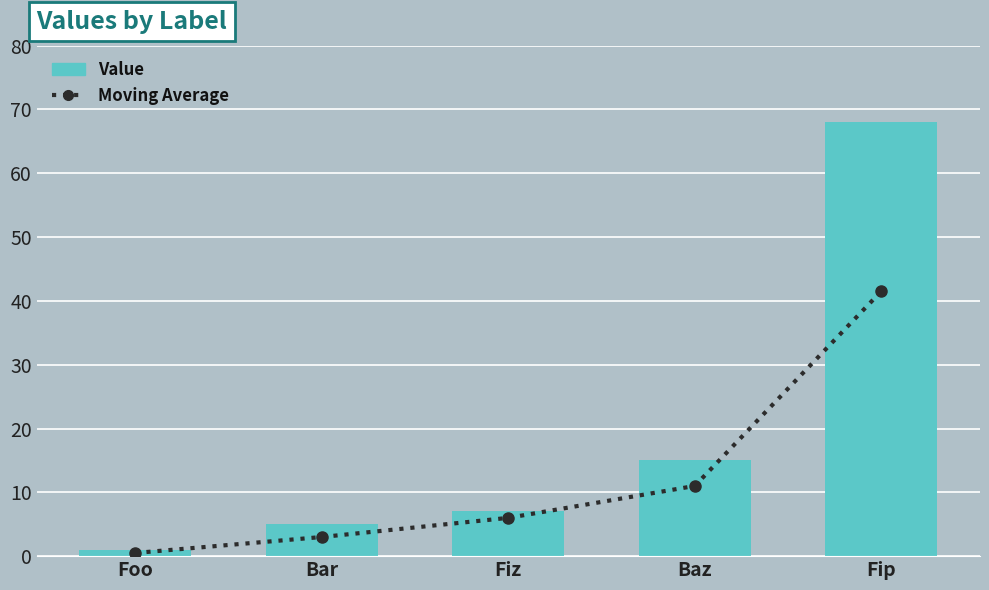

List the series in order of their peak value, lowest first.

Moving Average, Value